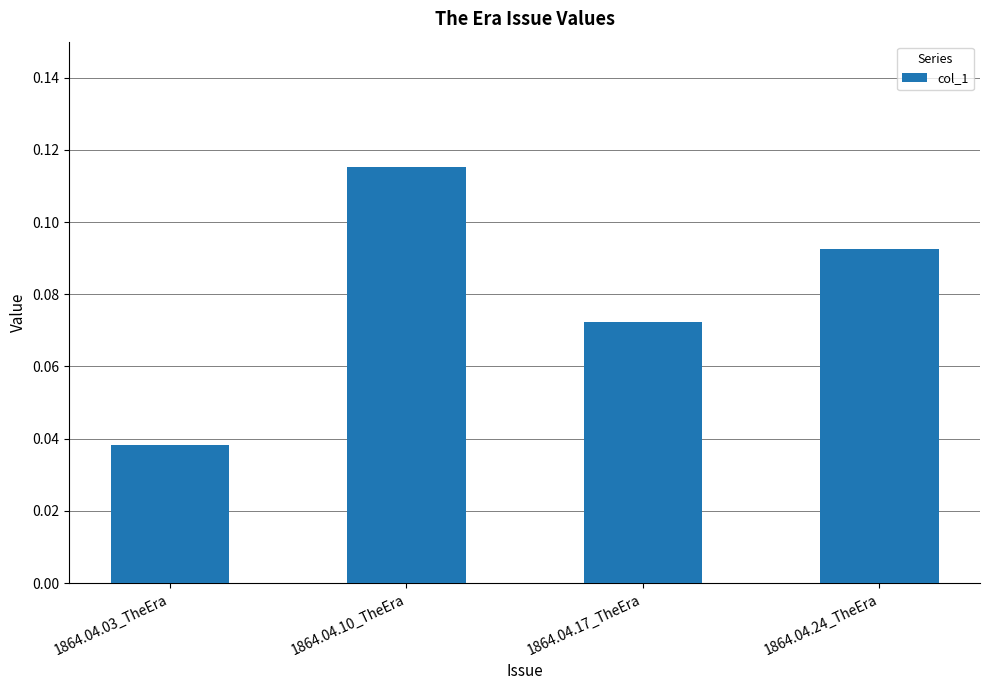

What is the label of the 1st bar from the right?

1864.04.24_TheEra